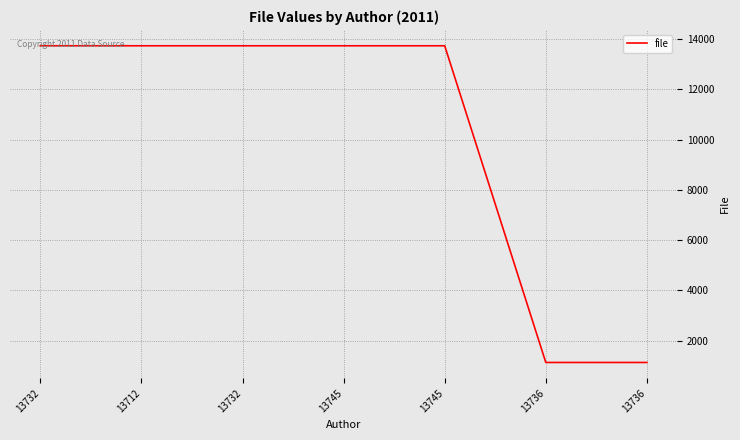

At which category does the chart reach its peak across all series?

13732